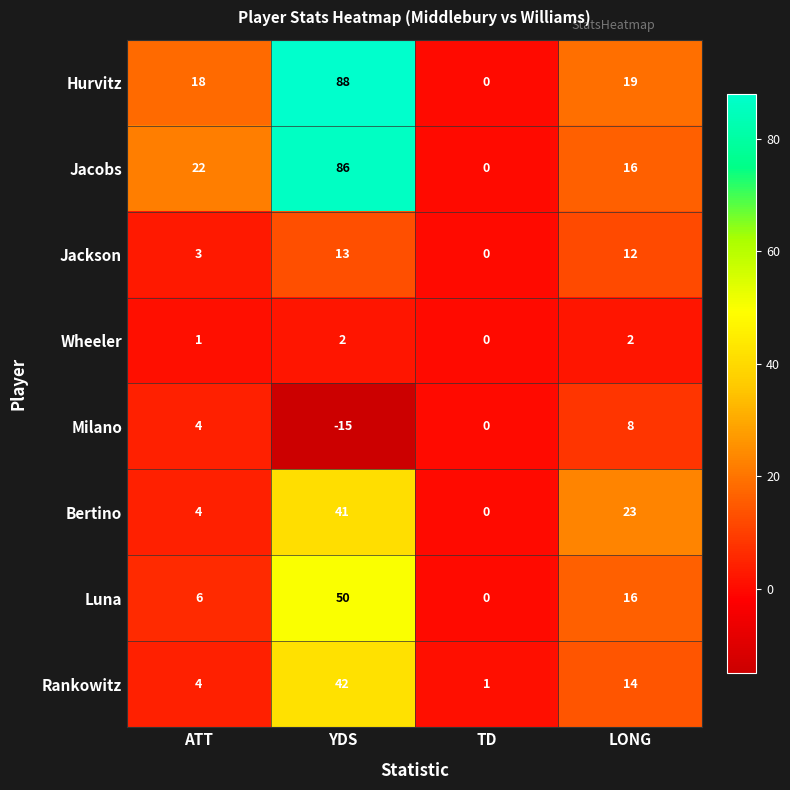

What is the spread (max minus min) of values at TD?

1